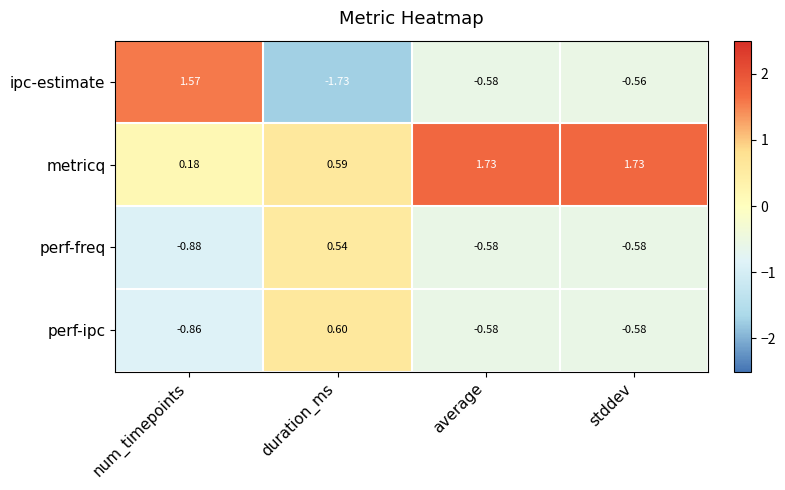

Is the value of perf-freq at num_timepoints greater than the value of perf-ipc at stddev?

No